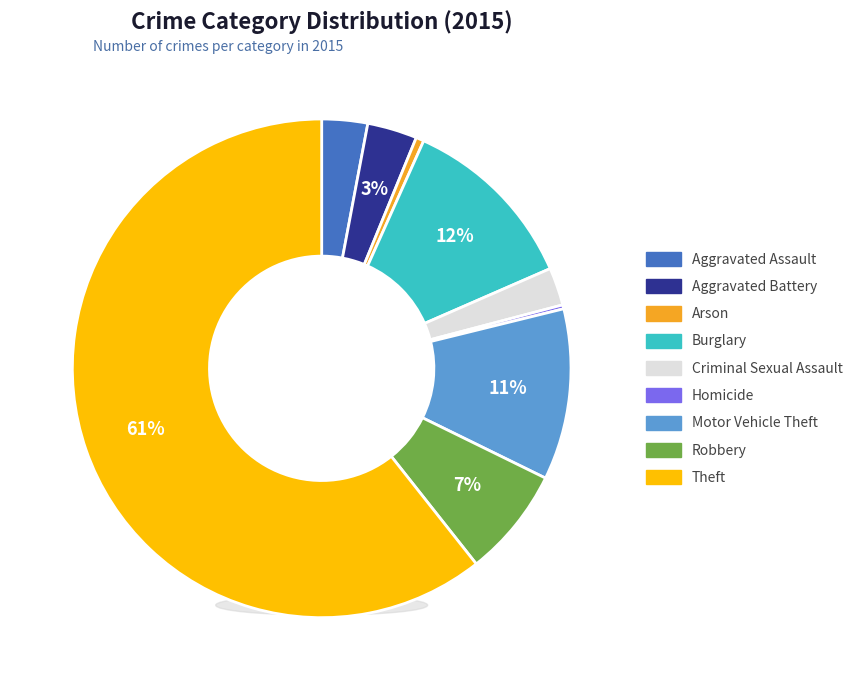

To the nearest percent, what portion does Arson represent?

1%